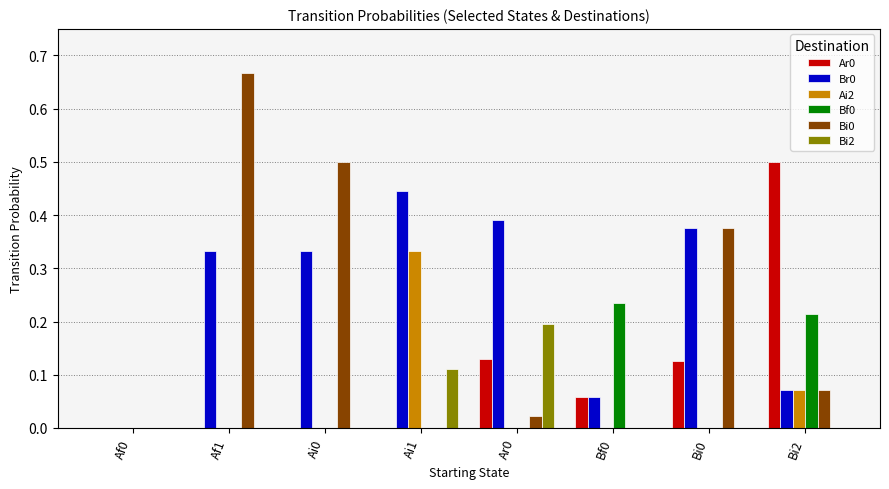

Is the value of Br0 at Ai1 greater than the value of Bf0 at Af1?

Yes